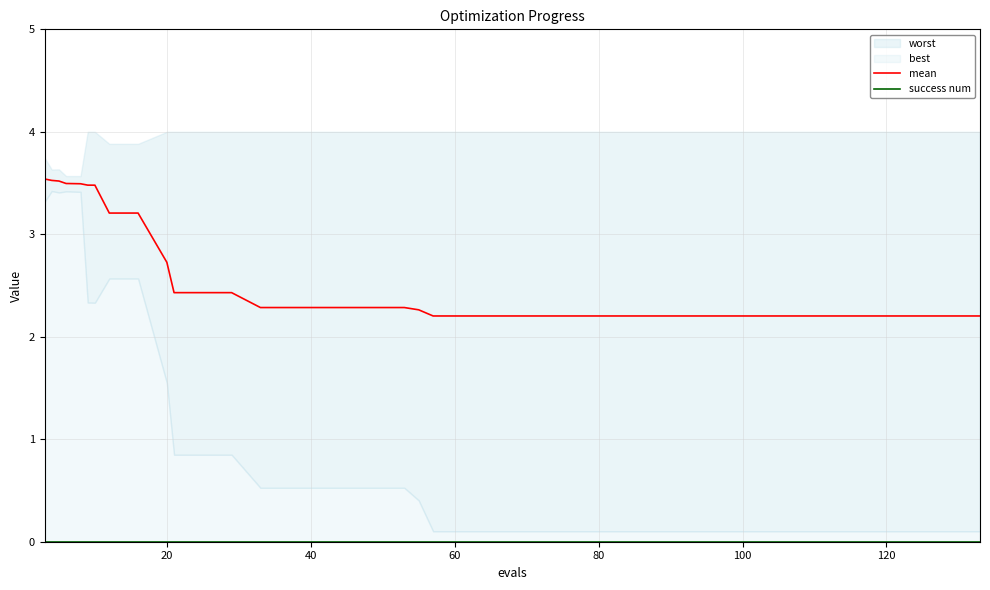

True or false: mean has a value of 3.1 at 17.

False